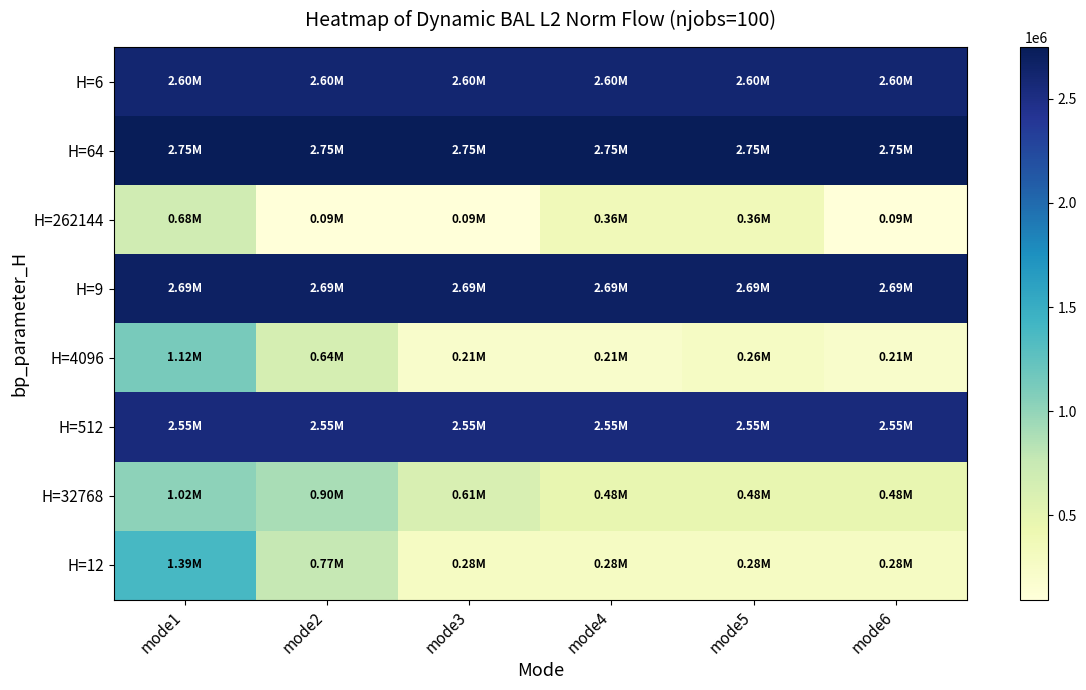

Which series has the largest total across all categories?

H=64